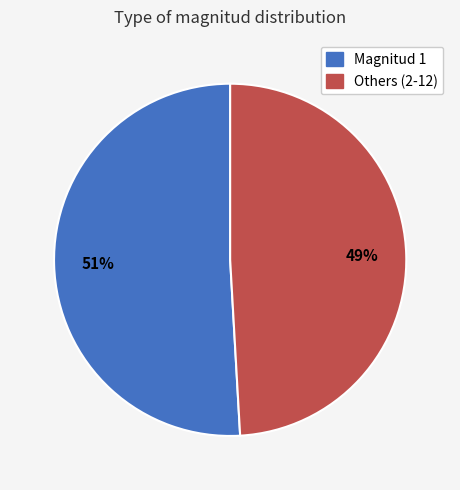

Does any single category account for the majority?

Yes